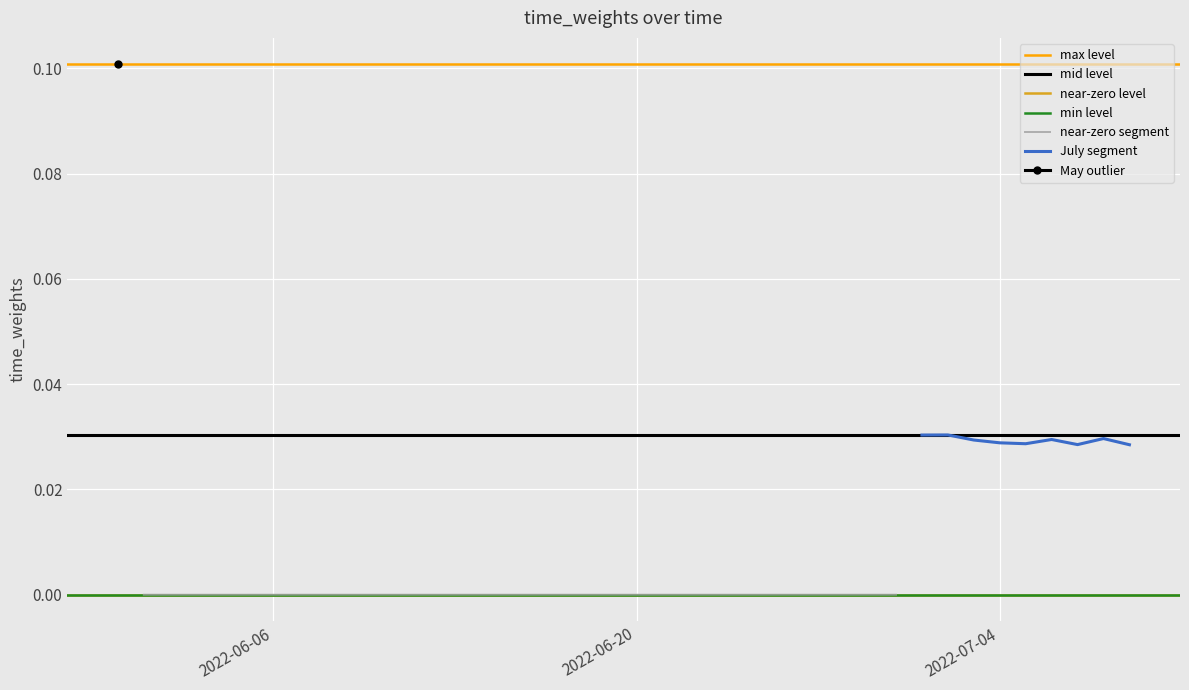

Is this an area chart (filled region under the line)?

No